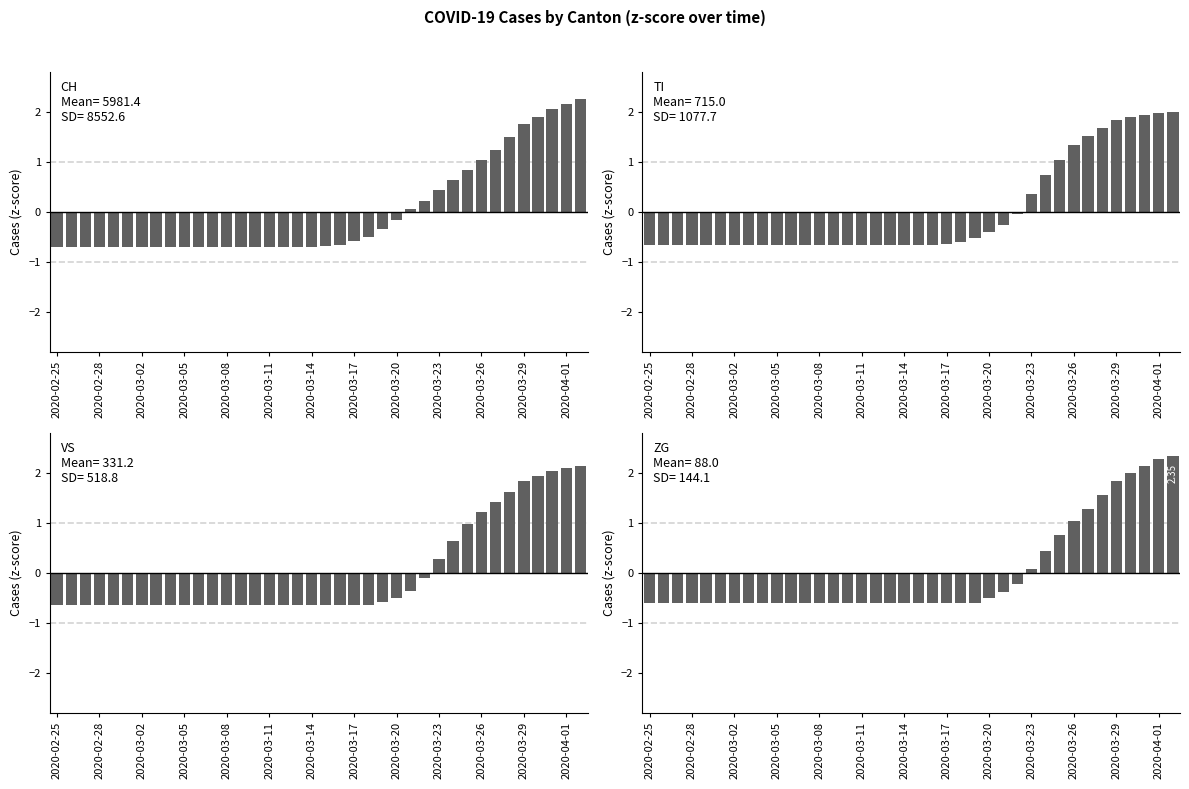

Which series has the largest total across all categories?

ZG